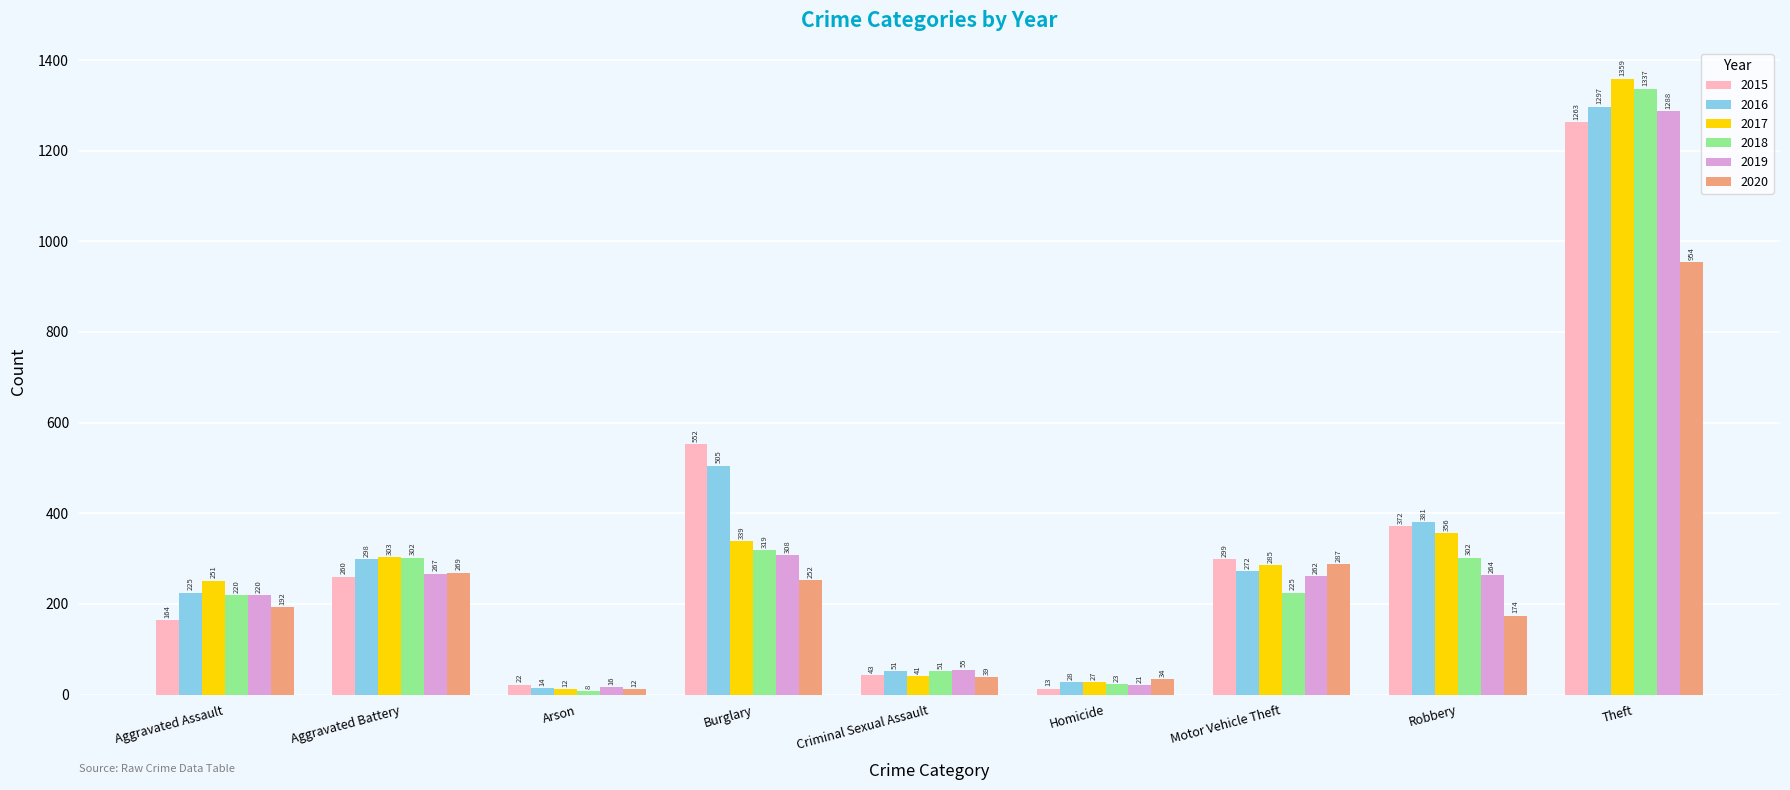

Which series has the largest total across all categories?

2016